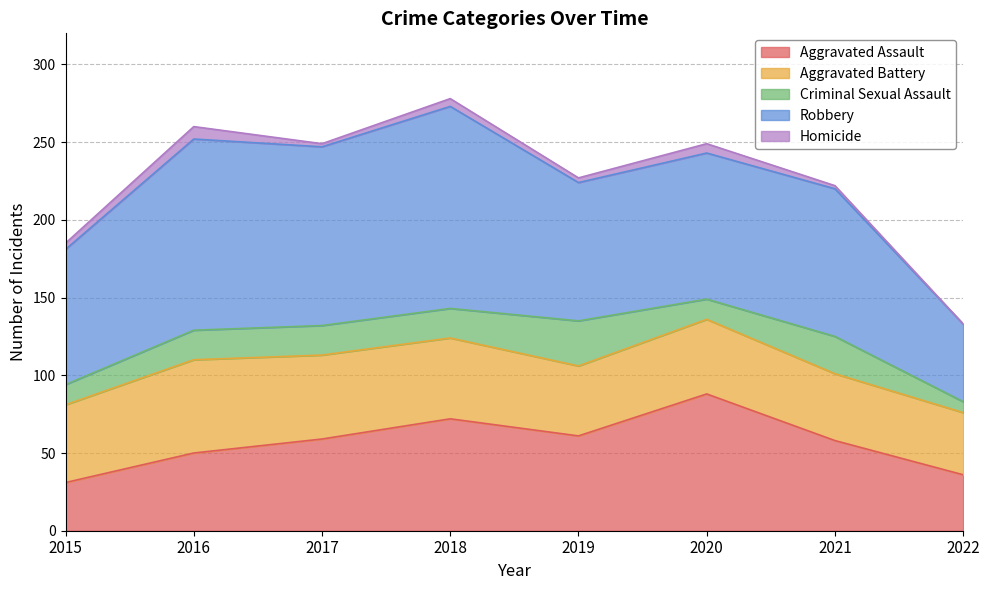

At how many categories does at least one series exceed 70?

7